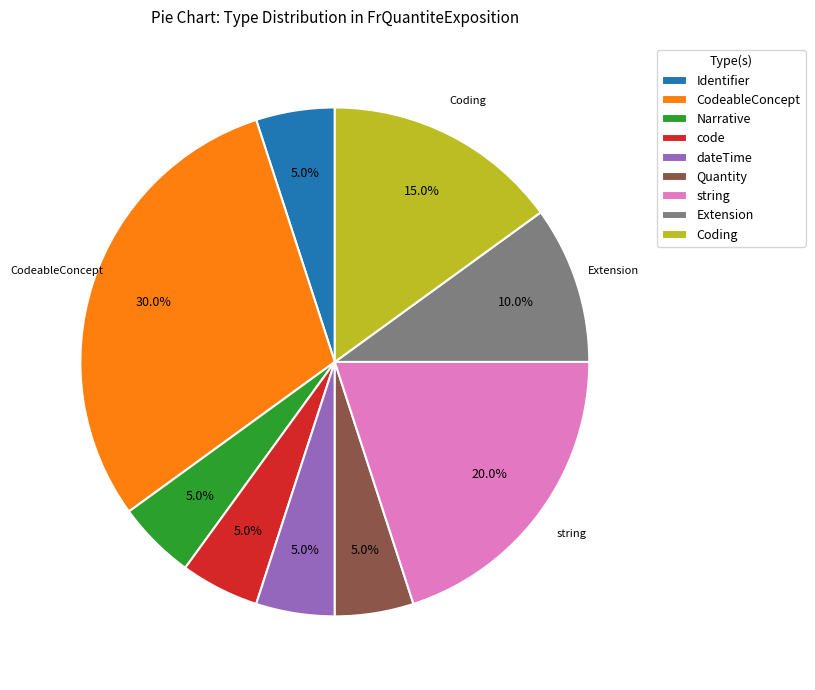

Which slice is the largest?

CodeableConcept